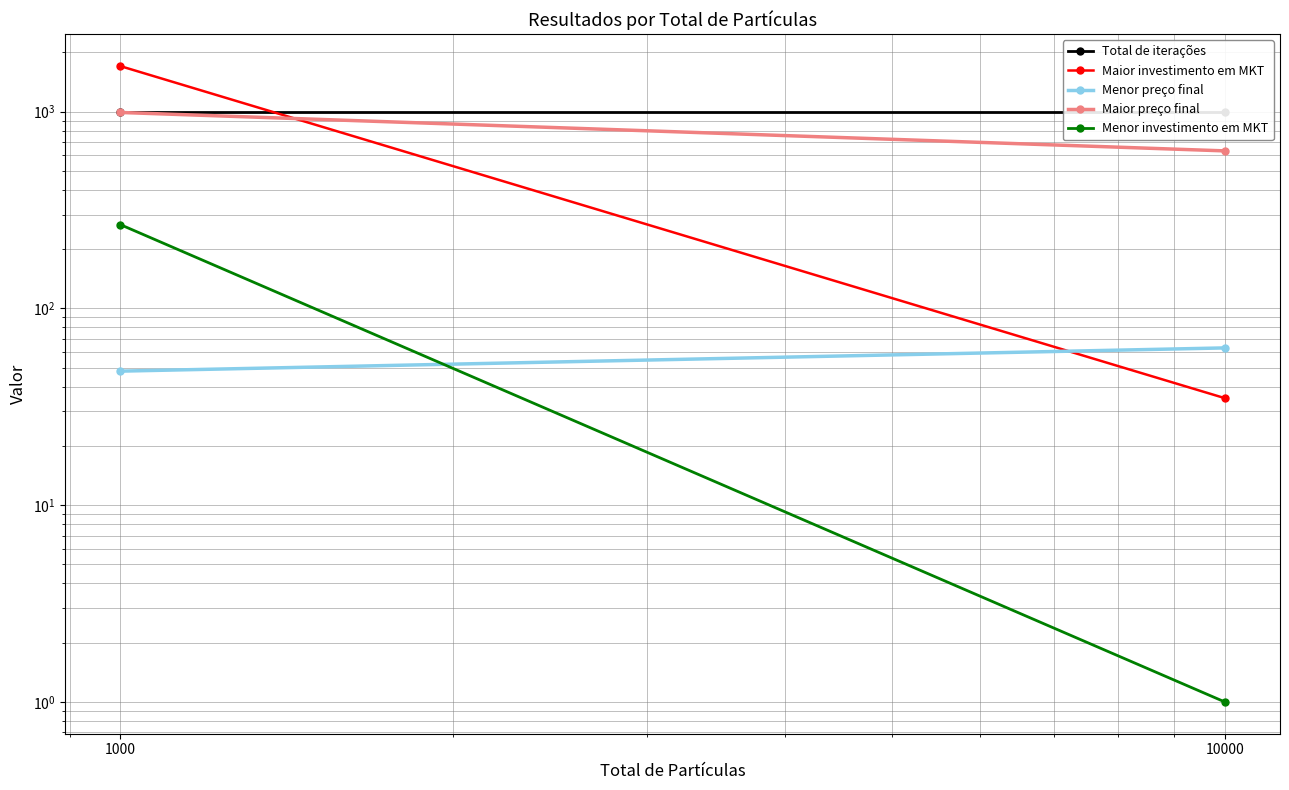

What value does the Total de iterações series have at 1000?

1000